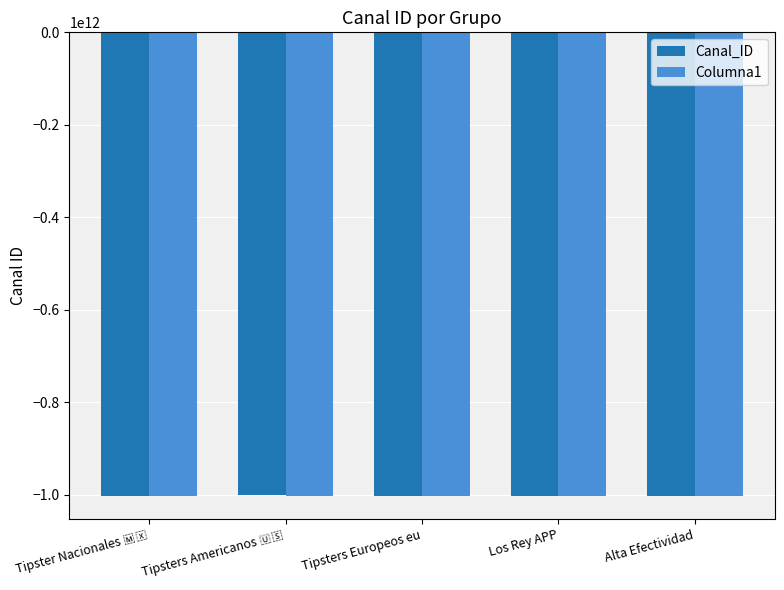

What is the maximum value shown in the chart?

-1001956367839